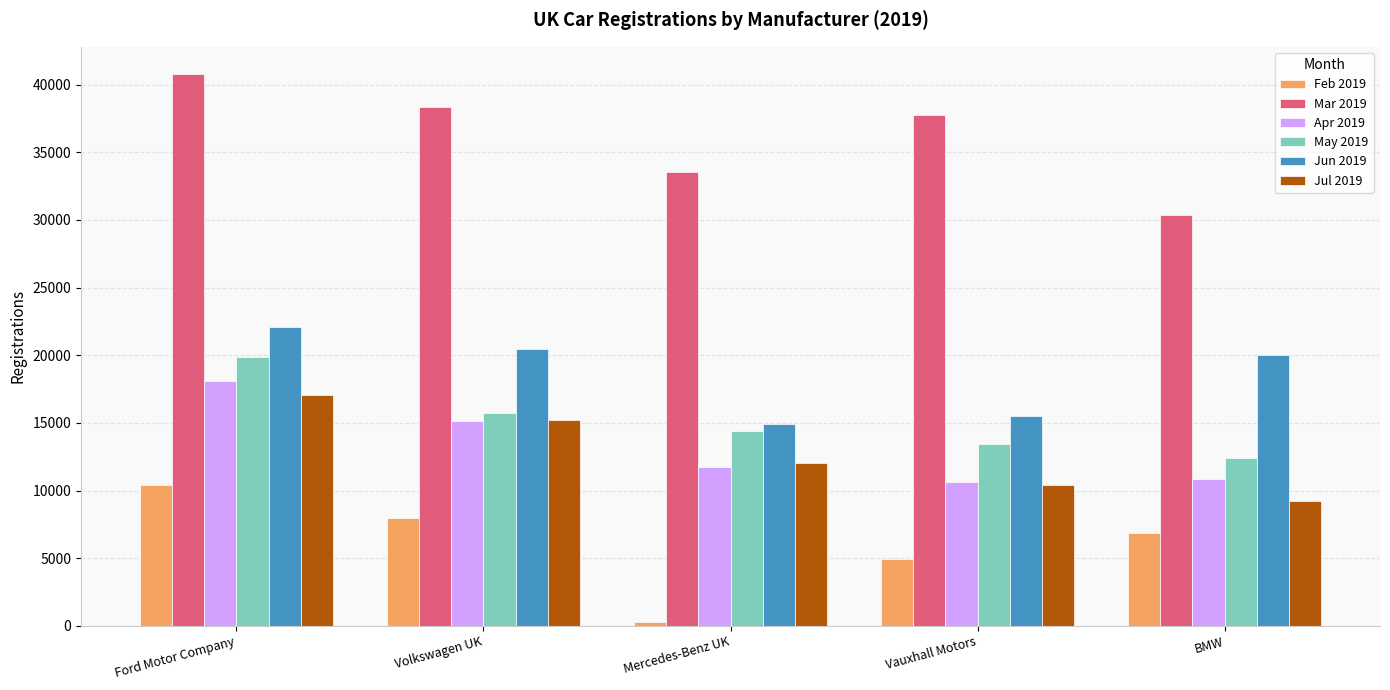

How many data points in Jul 2019 are less than 12056?

2